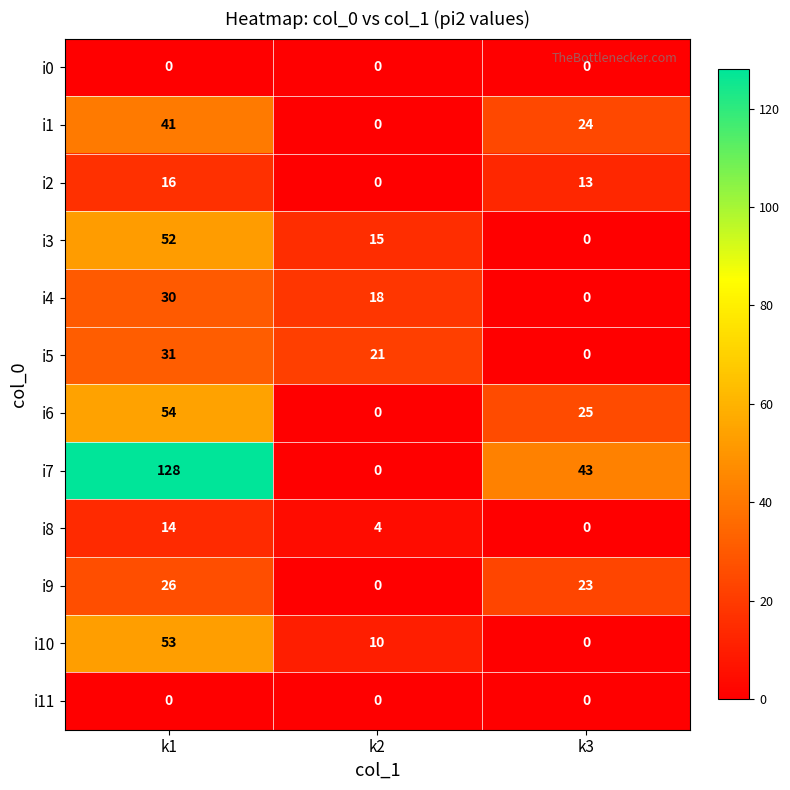

At which label is i8 closest to 7?

k2